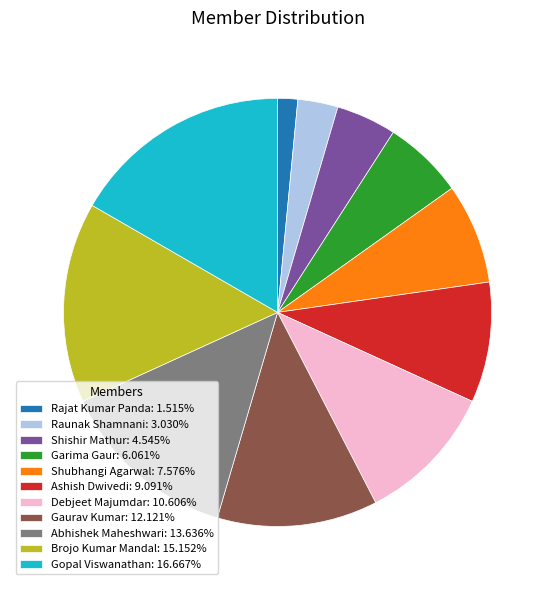

Which has a higher value, Rajat Kumar Panda or Brojo Kumar Mandal?

Brojo Kumar Mandal